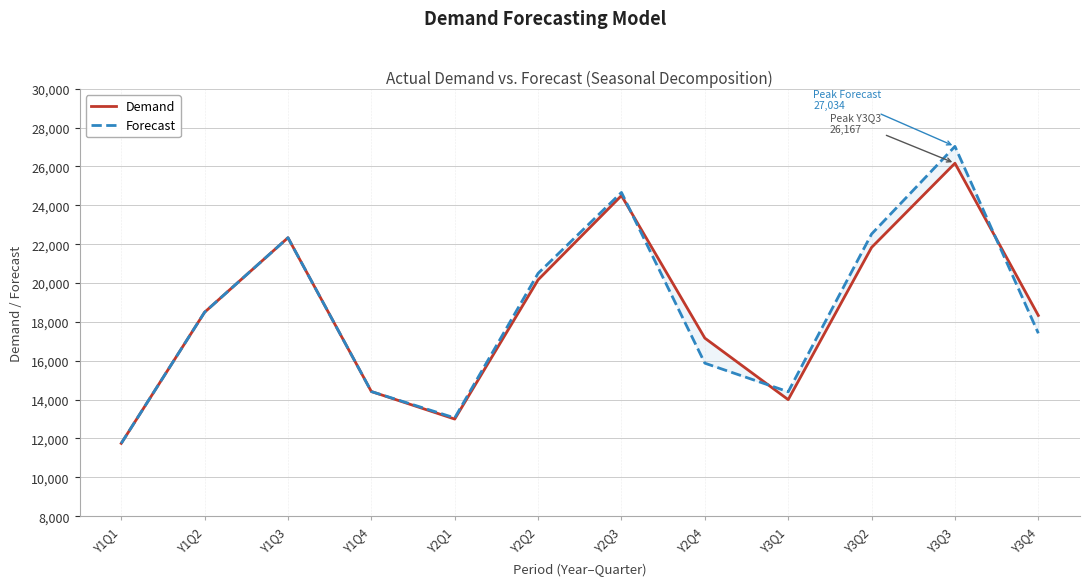

The Forecast series shows 8448.6 at Y1Q4. True or false?

False